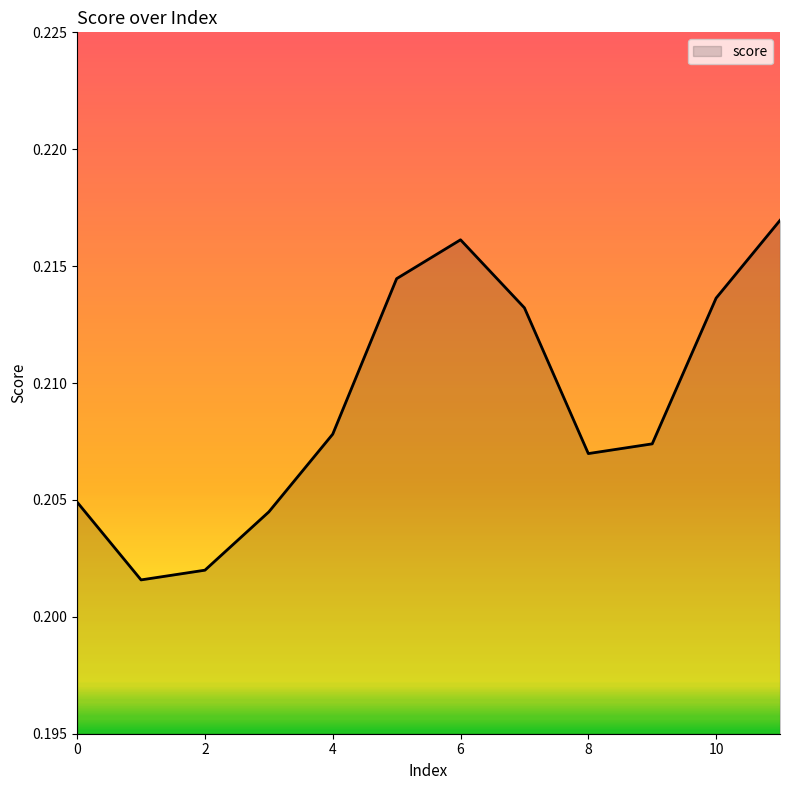

What is the greatest value displayed?

0.2